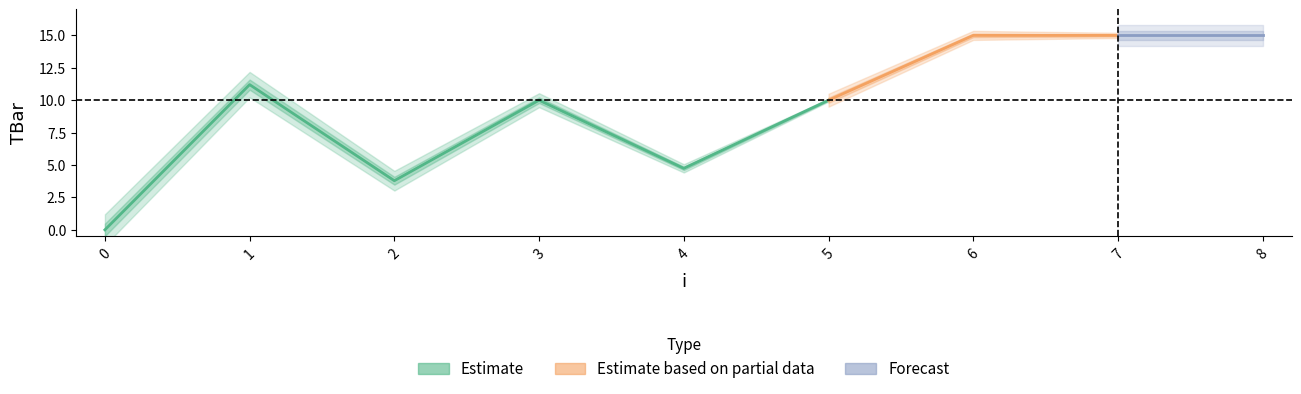

How many values exceed 10?

4